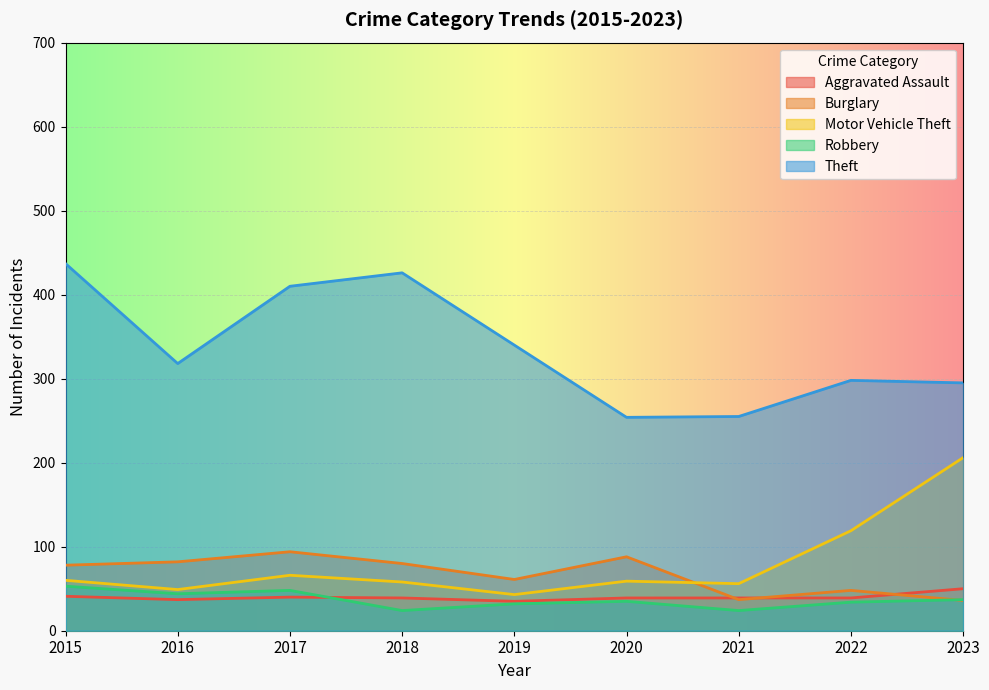

Reading right to left, extract all data points from this chart.

Aggravated Assault: 50	39	39	39	35	39	40	37	41
Burglary: 36	48	37	88	61	80	94	82	78
Motor Vehicle Theft: 206	119	56	59	43	58	66	49	60
Robbery: 37	34	24	35	32	24	48	44	53
Theft: 295	298	255	254	340	426	410	318	437